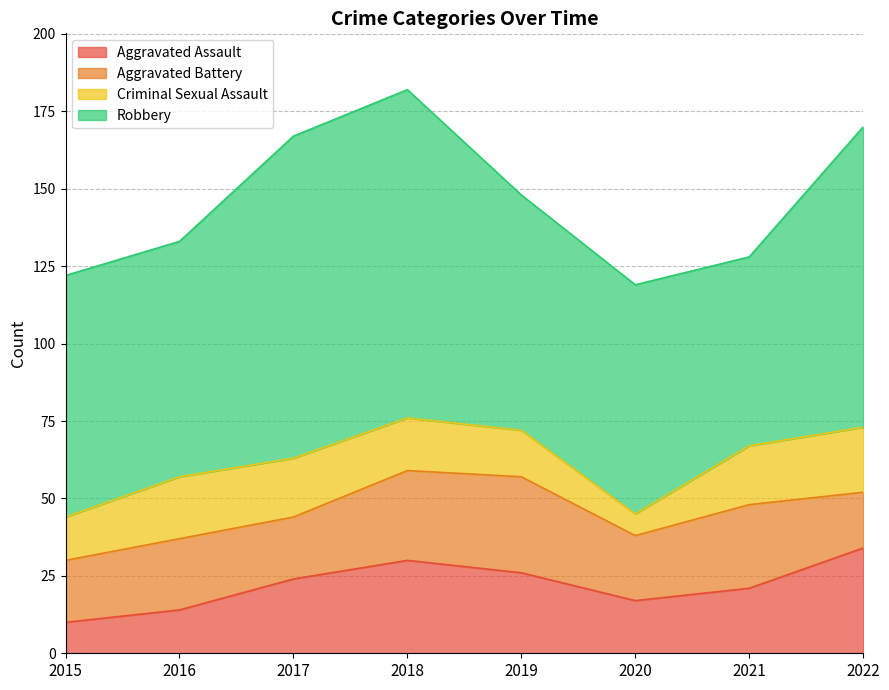

Reading left to right, extract all data points from this chart.

Aggravated Assault: 2015=10	2016=14	2017=24	2018=30	2019=26	2020=17	2021=21	2022=34
Aggravated Battery: 2015=20	2016=23	2017=20	2018=29	2019=31	2020=21	2021=27	2022=18
Criminal Sexual Assault: 2015=14	2016=20	2017=19	2018=17	2019=15	2020=7	2021=19	2022=21
Robbery: 2015=78	2016=76	2017=104	2018=106	2019=76	2020=74	2021=61	2022=97